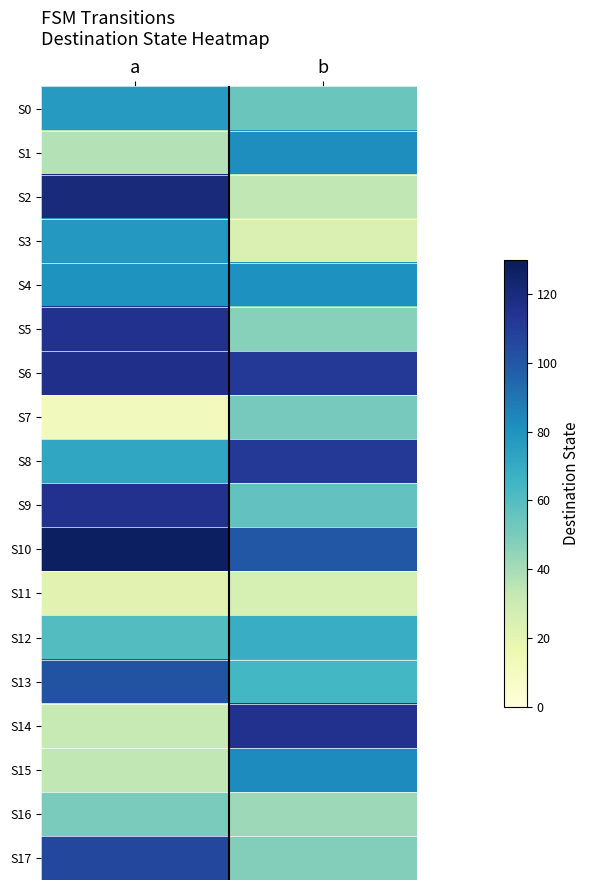

Reading left to right, extract all data points from this chart.

row_0: a=77	b=54
row_1: a=37	b=82
row_2: a=120	b=34
row_3: a=78	b=24
row_4: a=80	b=81
row_5: a=115	b=47
row_6: a=116	b=112
row_7: a=12	b=51
row_8: a=72	b=112
row_9: a=115	b=56
row_10: a=127	b=100
row_11: a=21	b=26
row_12: a=60	b=69
row_13: a=102	b=64
row_14: a=32	b=115
row_15: a=34	b=83
row_16: a=50	b=42
row_17: a=106	b=48